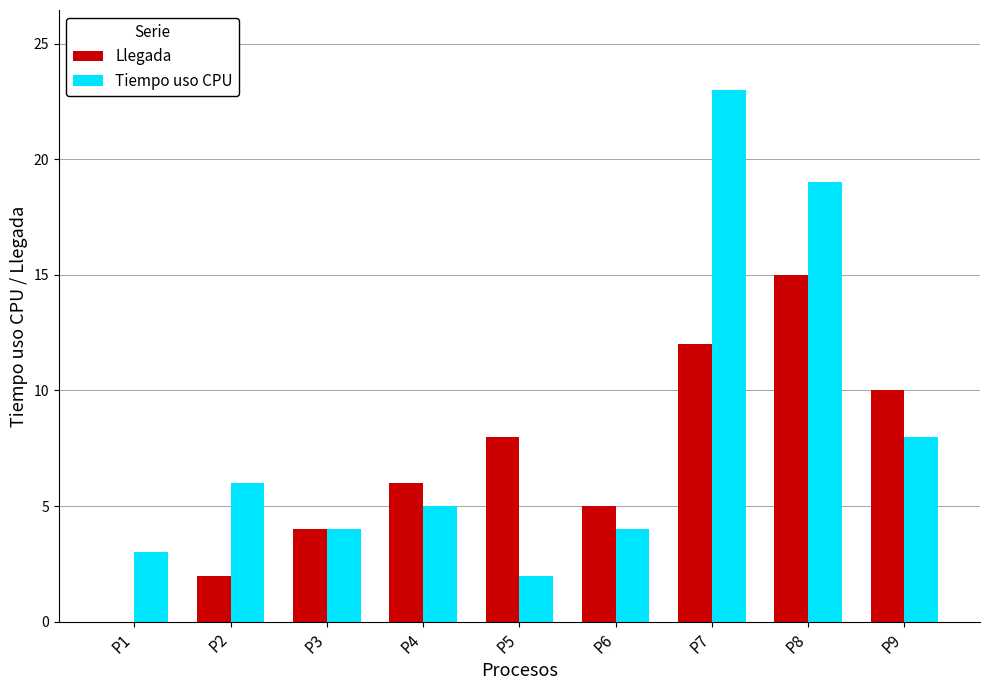

What is the maximum value for Llegada?

15